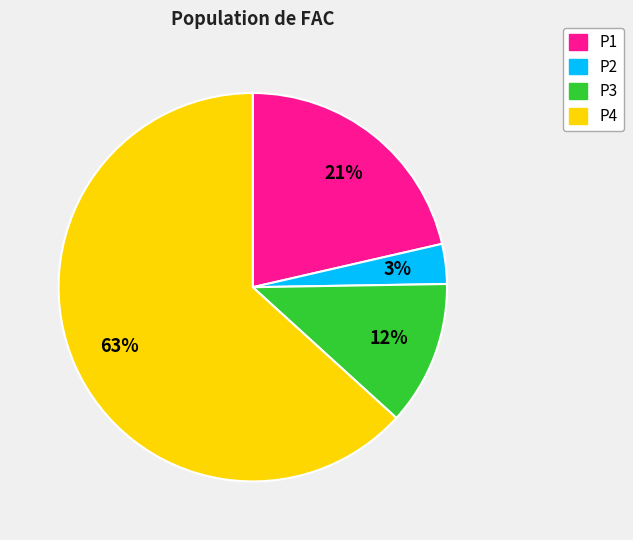

To the nearest percent, what is the average slice percentage?

25%